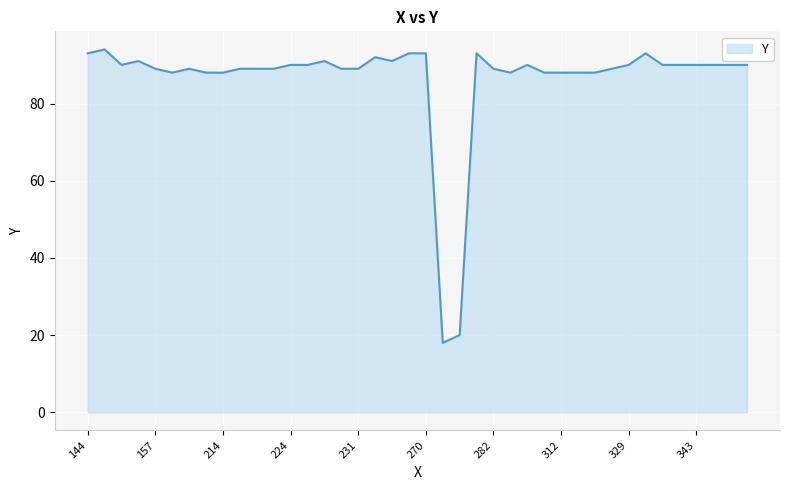

Count the number of data series in this chart.

1